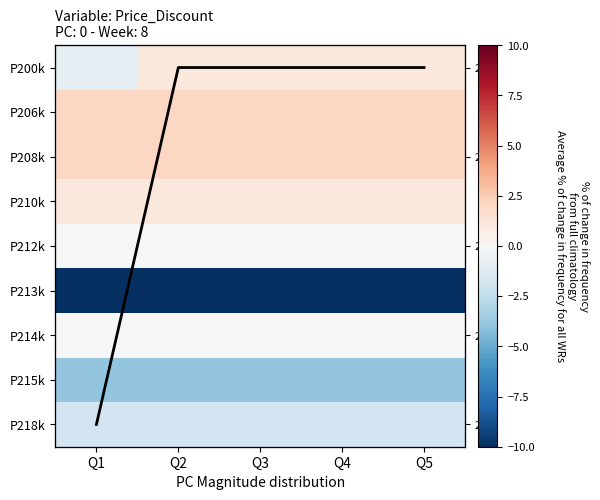

At which category is the sum across all series the highest?

Q2